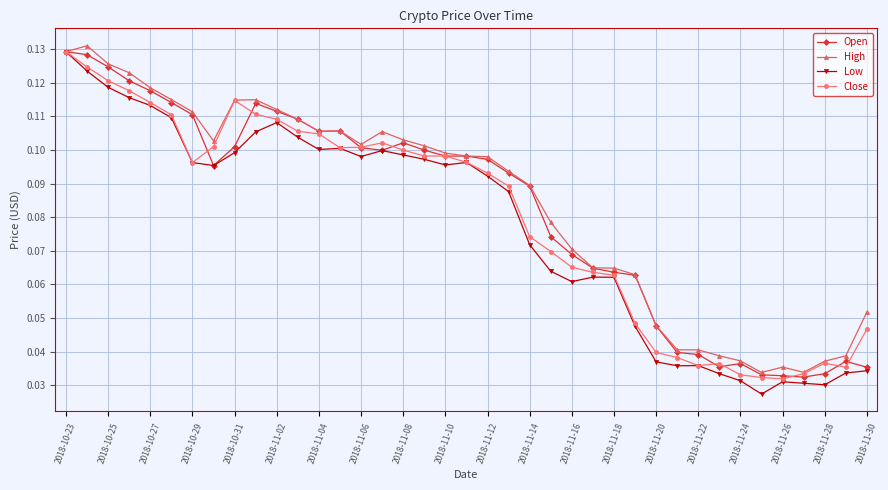

Does the chart have visible grid lines?

Yes